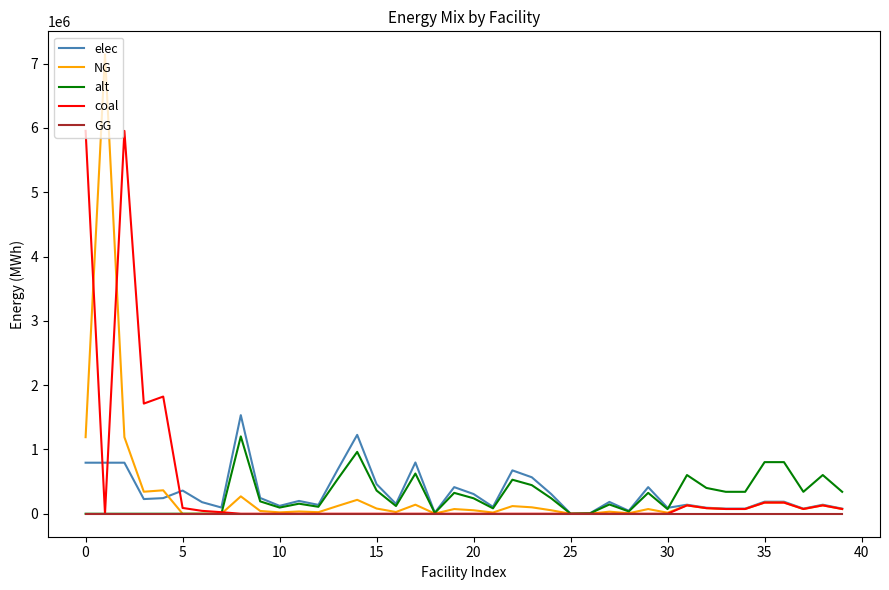

What is the difference between the maximum and second lowest values in the coal series?

5954027.8